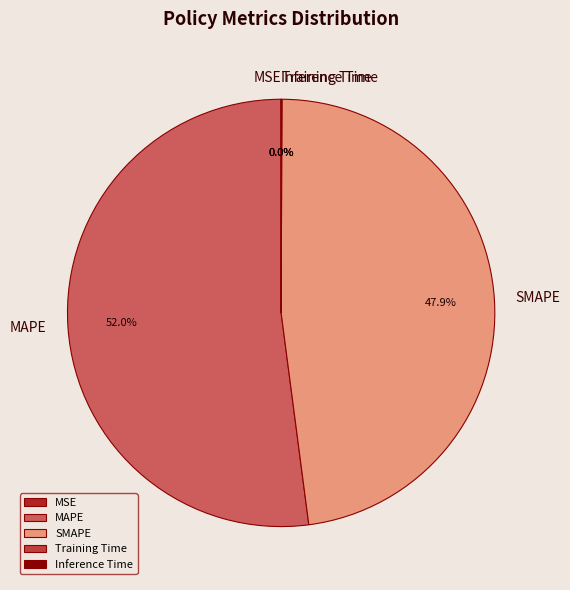

True or false: MAPE accounts for 52% of the total.

True